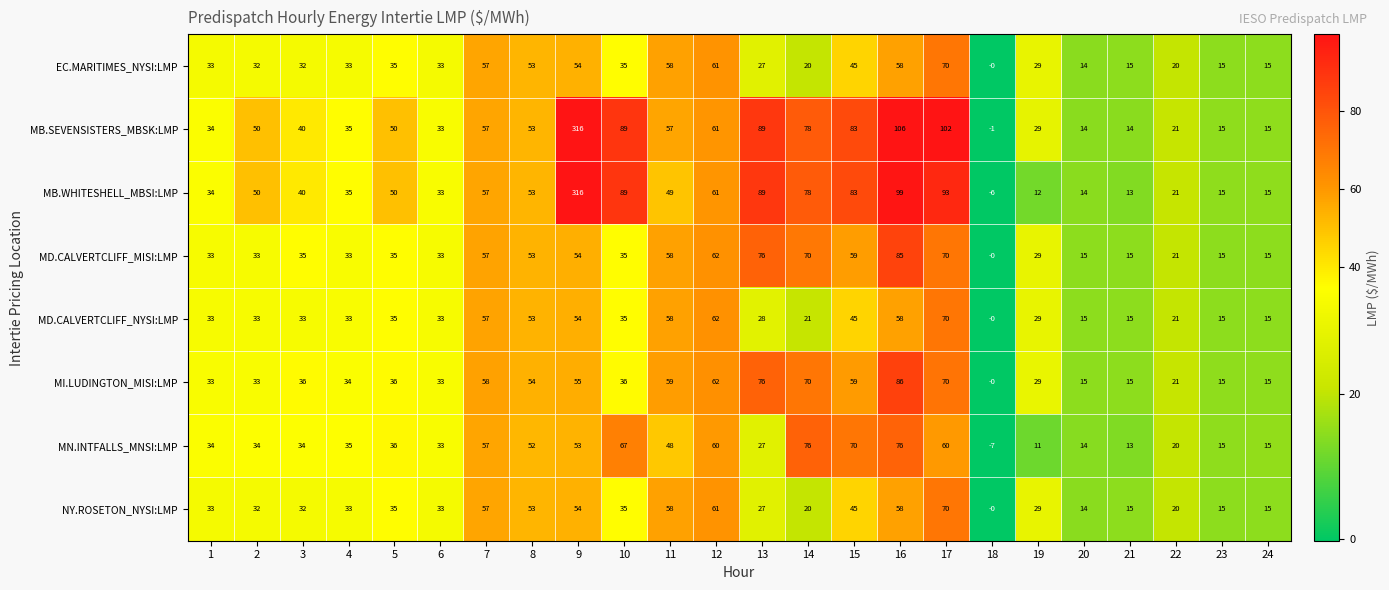

At which category is the sum across all series the highest?

9